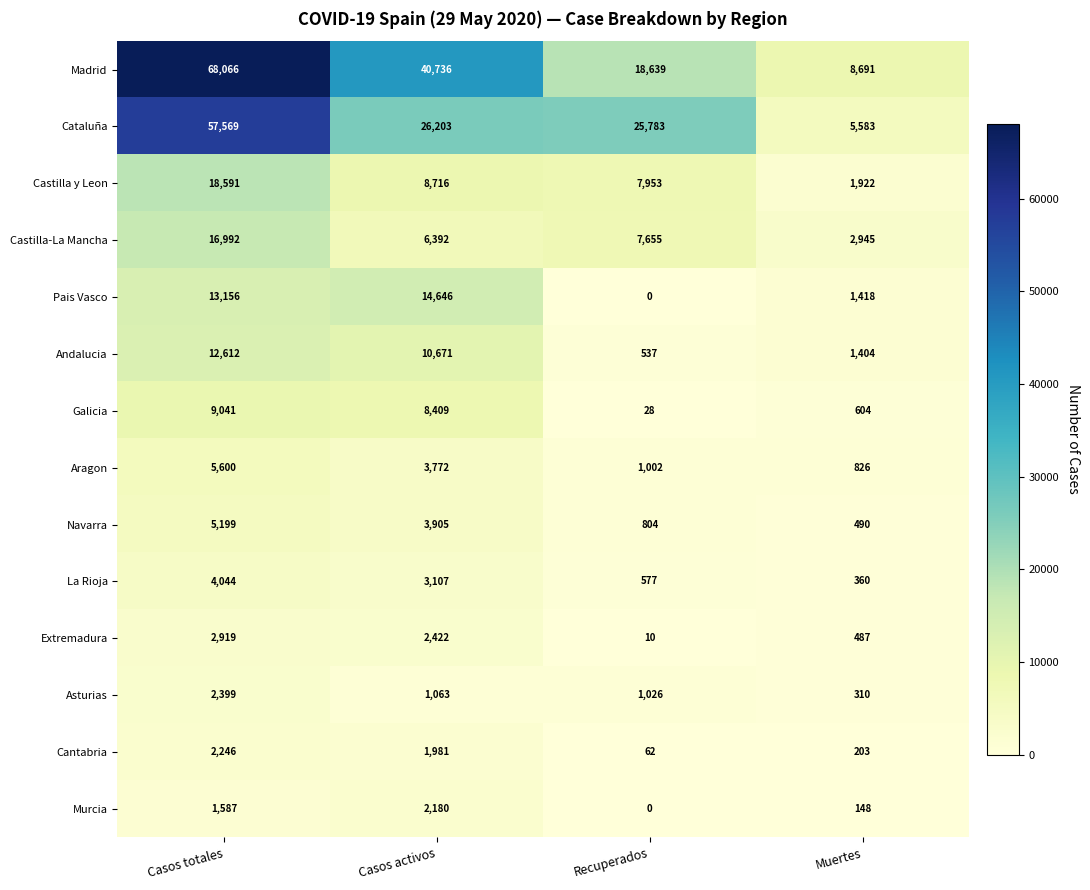

Which series has the largest range (max minus min)?

Madrid